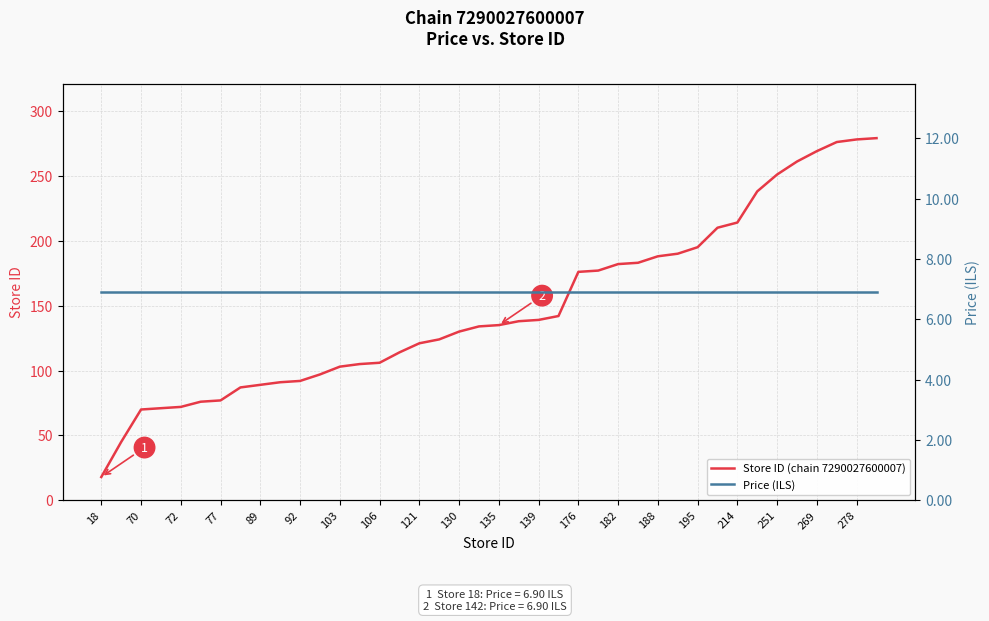

True or false: Price (ILS) and Store ID (chain 7290027600007) cross at least once.

False